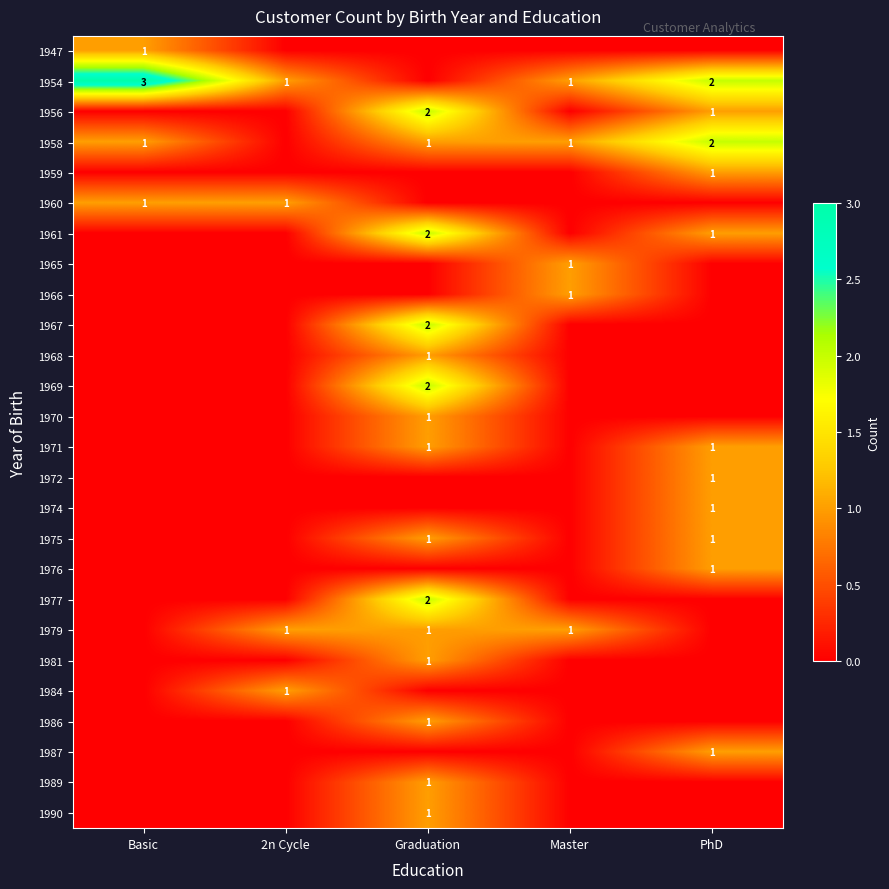

At which category is the sum across all series the highest?

Graduation